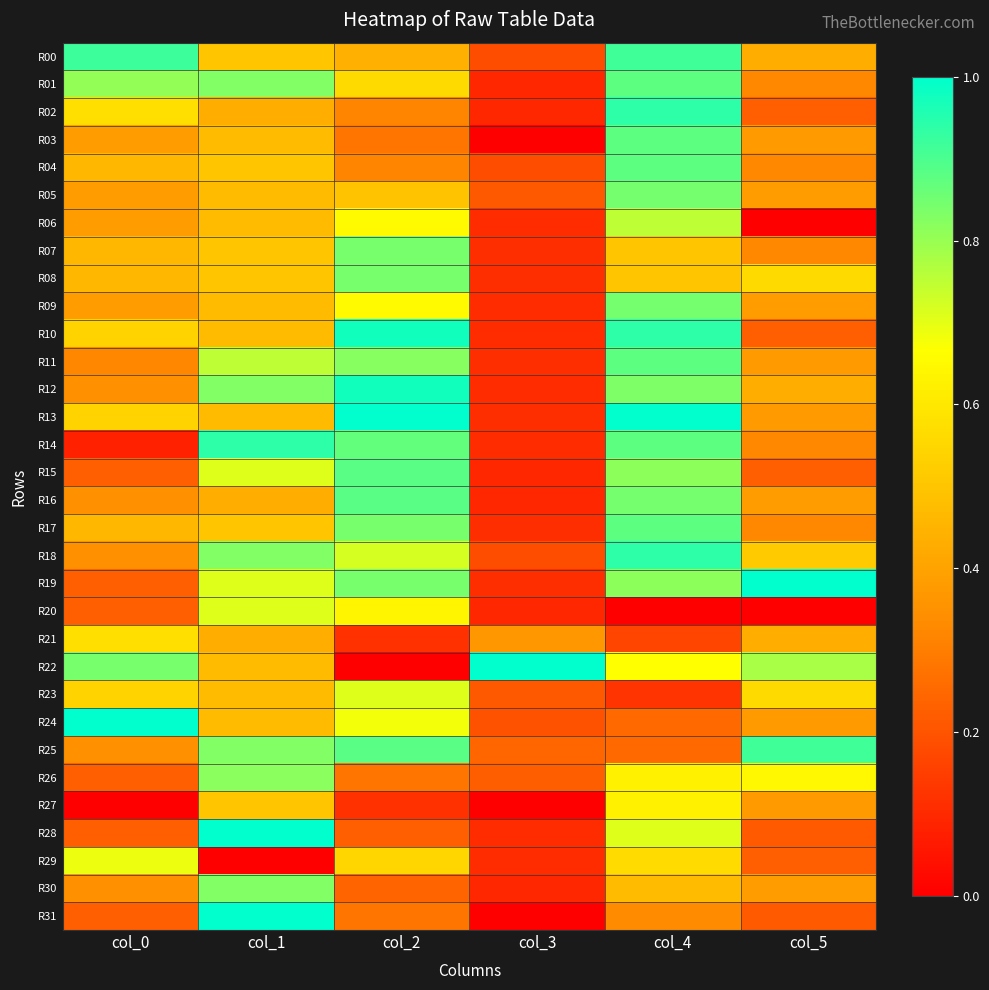

Reading left to right, transcribe all the data shown in this chart.

R00: col_0=0.9	col_1=0.5	col_2=0.4	col_3=0.2	col_4=0.9	col_5=0.4
R01: col_0=0.8	col_1=0.8	col_2=0.6	col_3=0.1	col_4=0.9	col_5=0.3
R02: col_0=0.6	col_1=0.4	col_2=0.3	col_3=0.1	col_4=0.9	col_5=0.2
R03: col_0=0.4	col_1=0.5	col_2=0.3	col_3=0.0	col_4=0.9	col_5=0.4
R04: col_0=0.5	col_1=0.5	col_2=0.3	col_3=0.2	col_4=0.9	col_5=0.3
R05: col_0=0.4	col_1=0.5	col_2=0.5	col_3=0.2	col_4=0.8	col_5=0.4
R06: col_0=0.4	col_1=0.5	col_2=0.7	col_3=0.1	col_4=0.8	col_5=0.0
R07: col_0=0.5	col_1=0.5	col_2=0.8	col_3=0.1	col_4=0.5	col_5=0.3
R08: col_0=0.5	col_1=0.5	col_2=0.8	col_3=0.1	col_4=0.5	col_5=0.6
R09: col_0=0.4	col_1=0.5	col_2=0.7	col_3=0.1	col_4=0.8	col_5=0.4
R10: col_0=0.5	col_1=0.5	col_2=1.0	col_3=0.1	col_4=0.9	col_5=0.2
R11: col_0=0.3	col_1=0.8	col_2=0.8	col_3=0.1	col_4=0.9	col_5=0.4
R12: col_0=0.3	col_1=0.8	col_2=1.0	col_3=0.1	col_4=0.8	col_5=0.4
R13: col_0=0.5	col_1=0.5	col_2=1.0	col_3=0.1	col_4=1.0	col_5=0.4
R14: col_0=0.1	col_1=0.9	col_2=0.9	col_3=0.1	col_4=0.9	col_5=0.3
R15: col_0=0.2	col_1=0.7	col_2=0.9	col_3=0.1	col_4=0.8	col_5=0.2
R16: col_0=0.3	col_1=0.4	col_2=0.9	col_3=0.1	col_4=0.8	col_5=0.4
R17: col_0=0.5	col_1=0.5	col_2=0.8	col_3=0.1	col_4=0.9	col_5=0.3
R18: col_0=0.3	col_1=0.8	col_2=0.7	col_3=0.2	col_4=0.9	col_5=0.5
R19: col_0=0.2	col_1=0.7	col_2=0.8	col_3=0.1	col_4=0.8	col_5=1.0
R20: col_0=0.2	col_1=0.7	col_2=0.6	col_3=0.1	col_4=0.0	col_5=0.0
R21: col_0=0.6	col_1=0.4	col_2=0.1	col_3=0.4	col_4=0.2	col_5=0.4
R22: col_0=0.8	col_1=0.5	col_2=0.0	col_3=1.0	col_4=0.7	col_5=0.8
R23: col_0=0.5	col_1=0.5	col_2=0.7	col_3=0.2	col_4=0.1	col_5=0.6
R24: col_0=1.0	col_1=0.5	col_2=0.7	col_3=0.2	col_4=0.2	col_5=0.4
R25: col_0=0.3	col_1=0.8	col_2=0.9	col_3=0.2	col_4=0.2	col_5=0.9
R26: col_0=0.2	col_1=0.8	col_2=0.3	col_3=0.2	col_4=0.6	col_5=0.6
R27: col_0=0.0	col_1=0.5	col_2=0.1	col_3=0.0	col_4=0.6	col_5=0.4
R28: col_0=0.2	col_1=1.0	col_2=0.2	col_3=0.1	col_4=0.7	col_5=0.2
R29: col_0=0.7	col_1=0.0	col_2=0.5	col_3=0.1	col_4=0.6	col_5=0.2
R30: col_0=0.3	col_1=0.8	col_2=0.2	col_3=0.1	col_4=0.5	col_5=0.4
R31: col_0=0.2	col_1=1.0	col_2=0.3	col_3=0.0	col_4=0.3	col_5=0.2